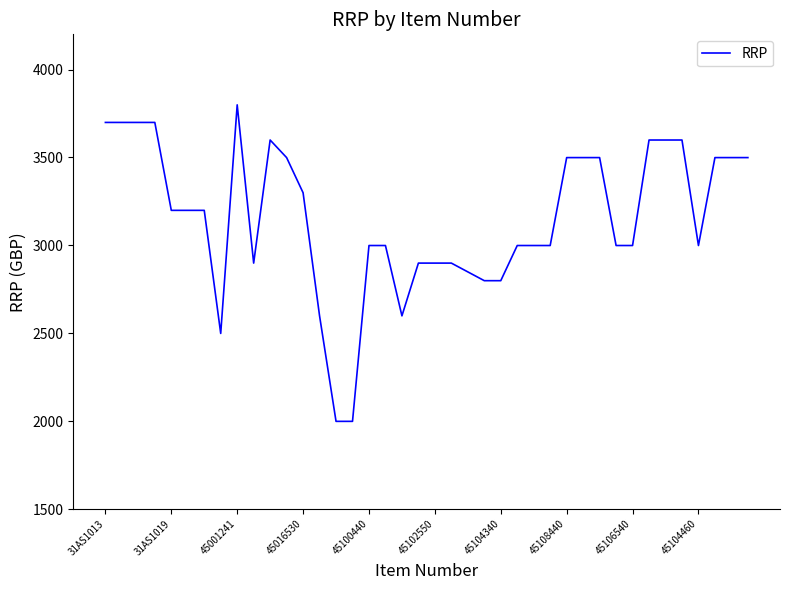

Reading left to right, extract all data points from this chart.

3699	3699	3699	3699	3199	3199	3199	2499	3799	2899	3599	3499	3299	2599	1999	1999	2999	2999	2599	2899	2899	2899	2849	2799	2799	2999	2999	2999	3499	3499	3499	2999	2999	3599	3599	3599	2999	3499	3499	3499